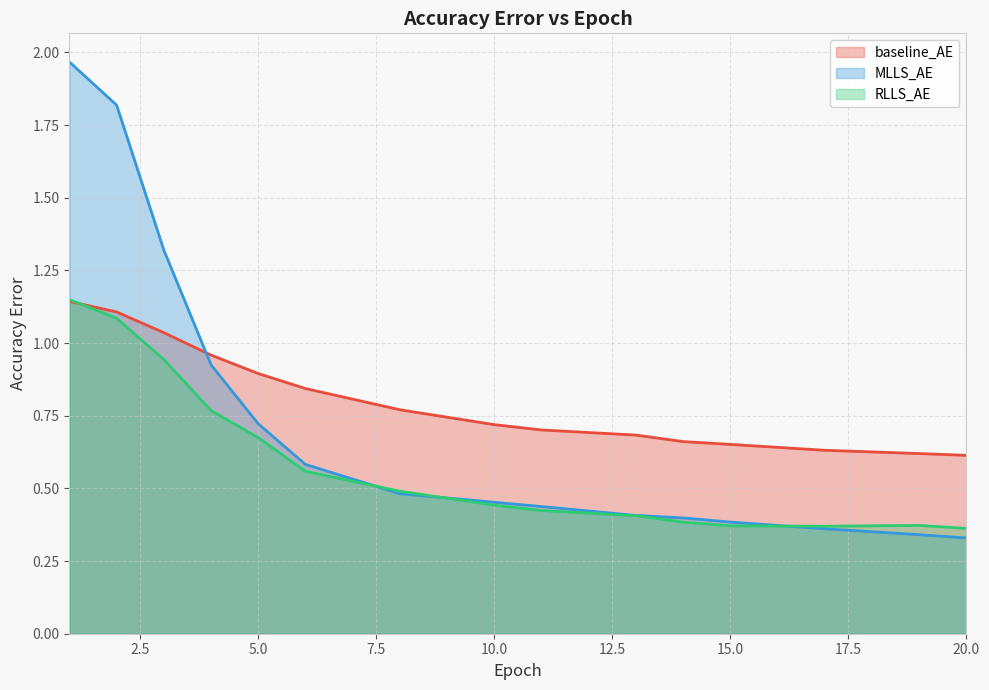

List the labels in order of MLLS_AE value, smallest first.

20, 19, 17, 15, 14, 13, 11, 10, 8, 6, 5, 4, 3, 2, 1